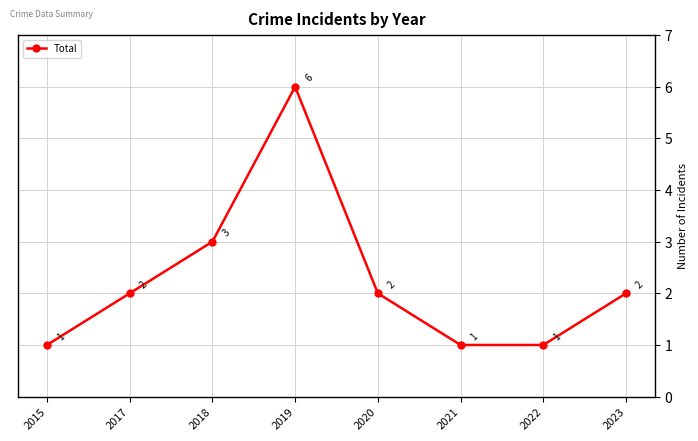

Which label corresponds to the largest value in the chart?

2019